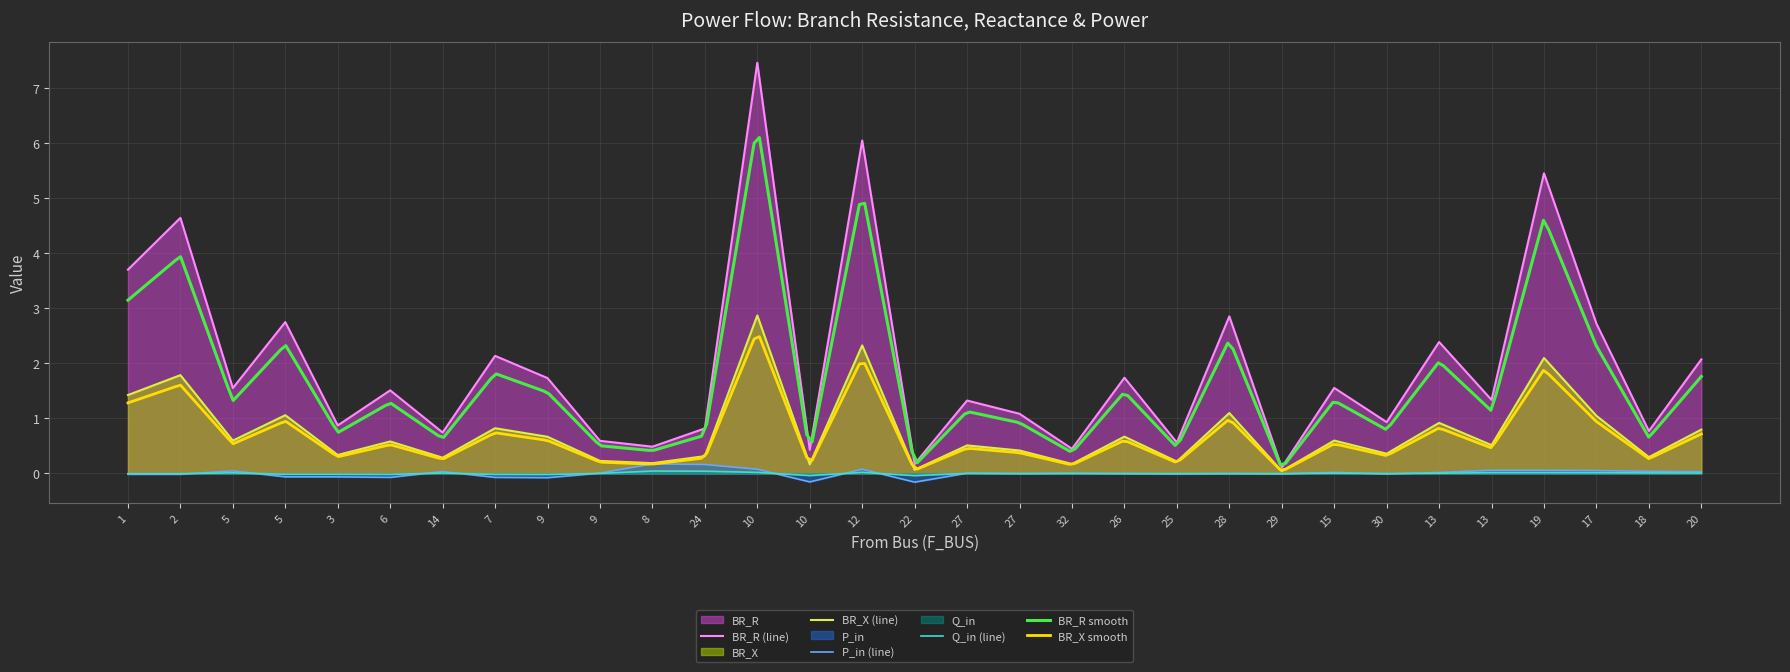

What is the label of the 23rd point from the right?

9